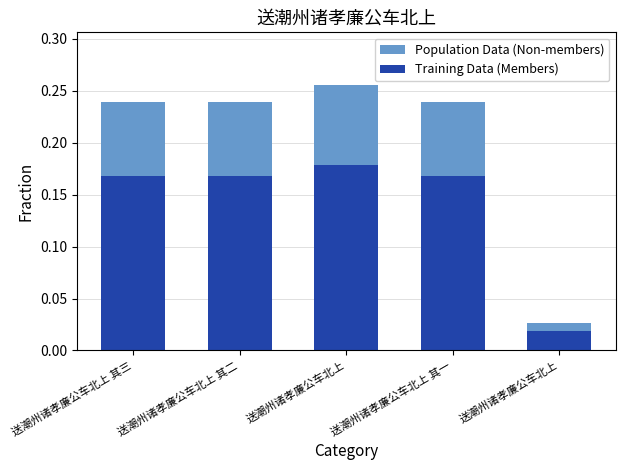

What value does the Population Data (Non-members) series have at 送潮州诸孝廉公车北上 其三?

0.2